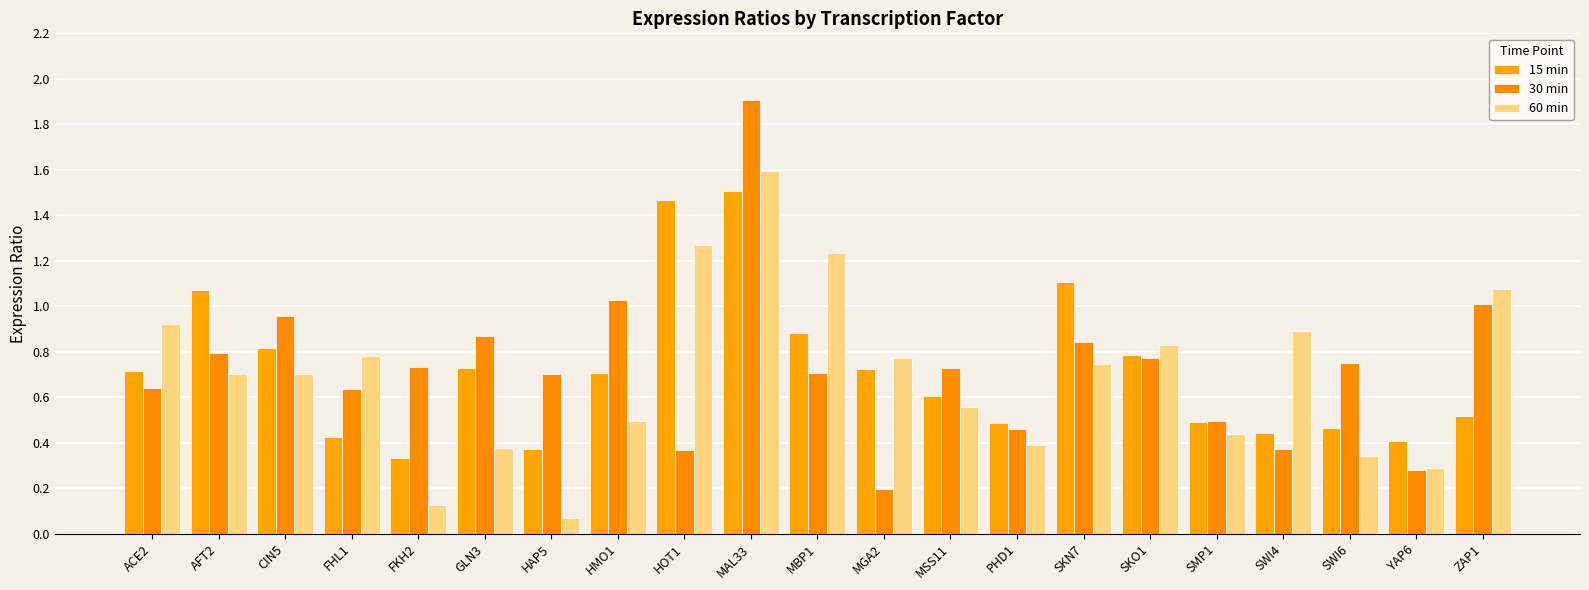

The 15 min series shows 2.2 at HOT1. True or false?

False